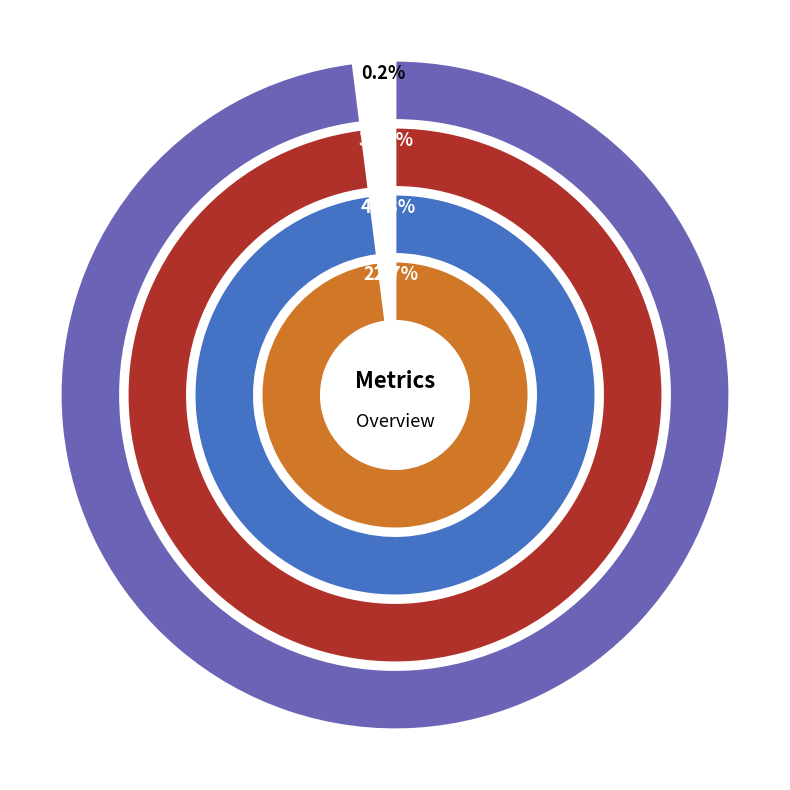

To the nearest percent, what is the combined percentage of Inference Time and Training Time?

32%